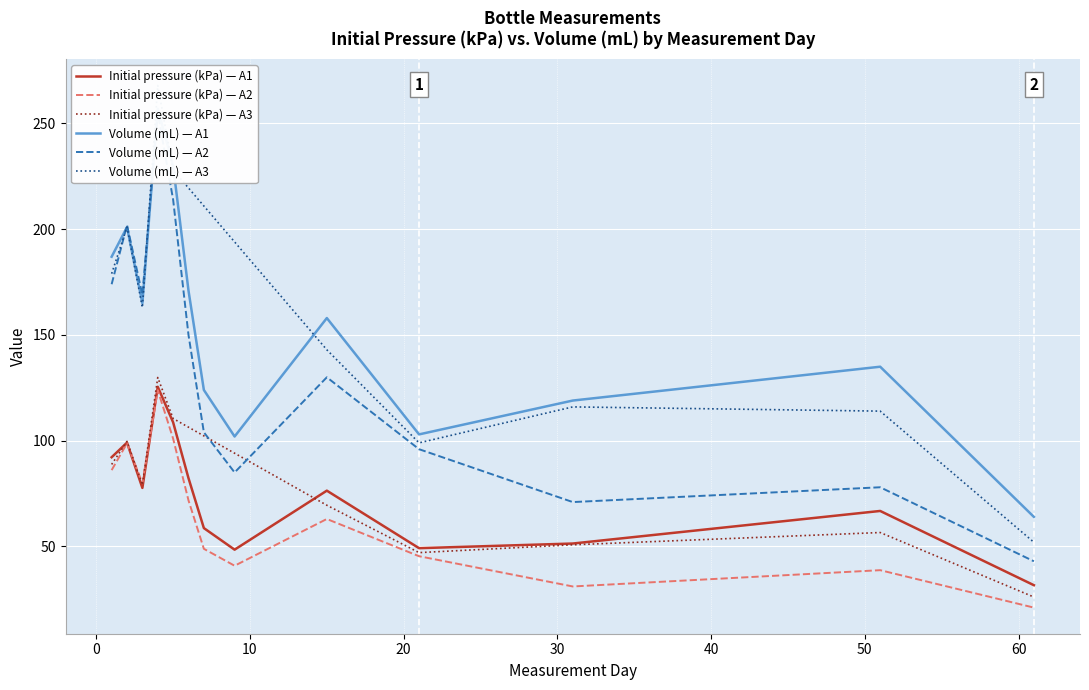

The value of Initial pressure (kPa) at 51 is 56.6. True or false?

True